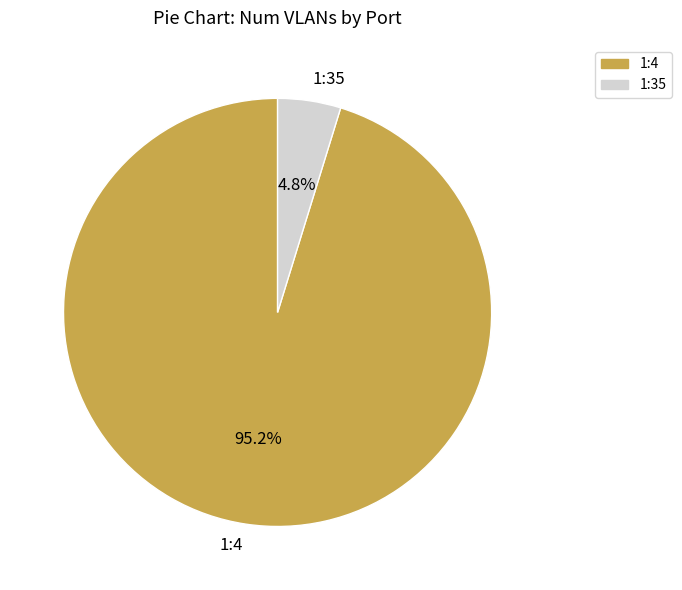

True or false: 1:4 accounts for 95% of the total.

True